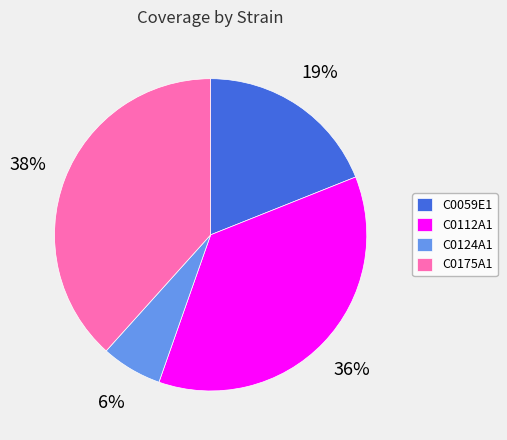

To the nearest percent, what portion does C0059E1 represent?

19%